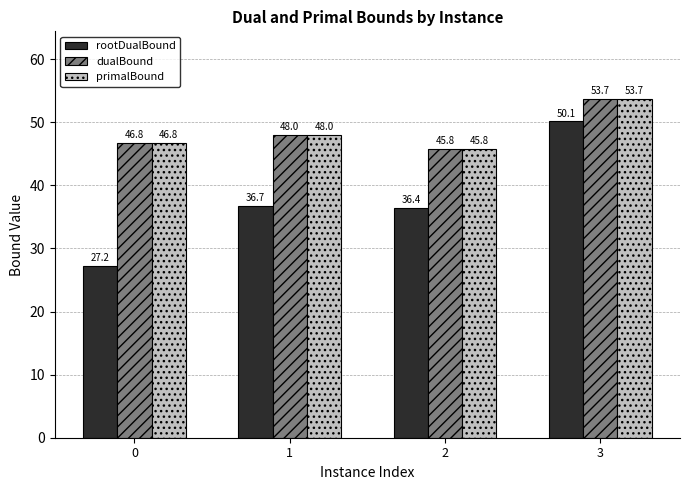

The dualBound series shows 48.0 at 1. True or false?

True